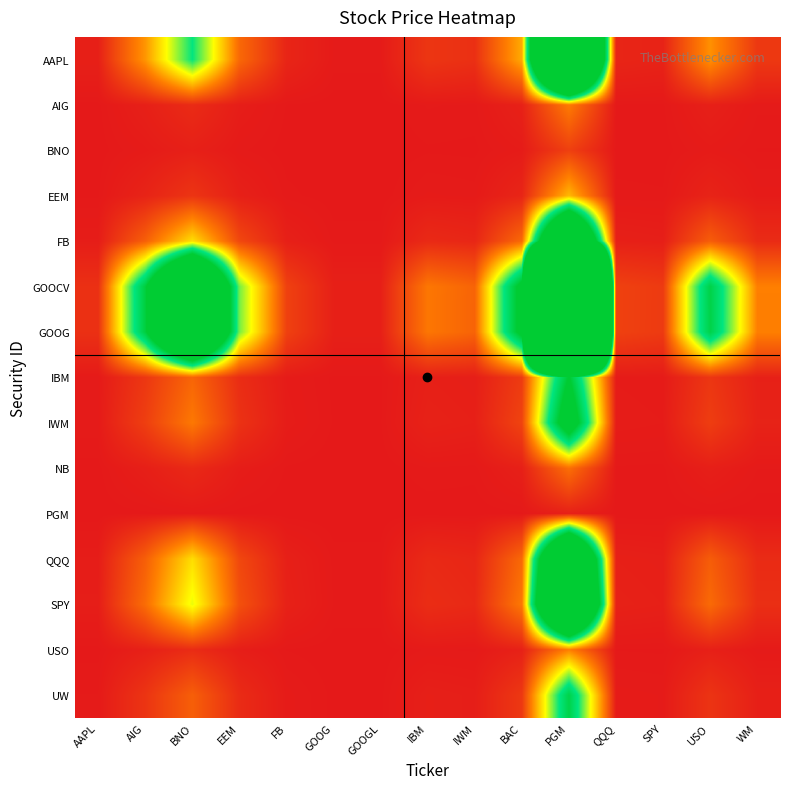

List the series in order of their peak value, highest first.

GOOCV, GOOG, AAPL, SPY, FB, QQQ, IWM, IBM, UW, EEM, USO, AIG, NB, BNO, PGM